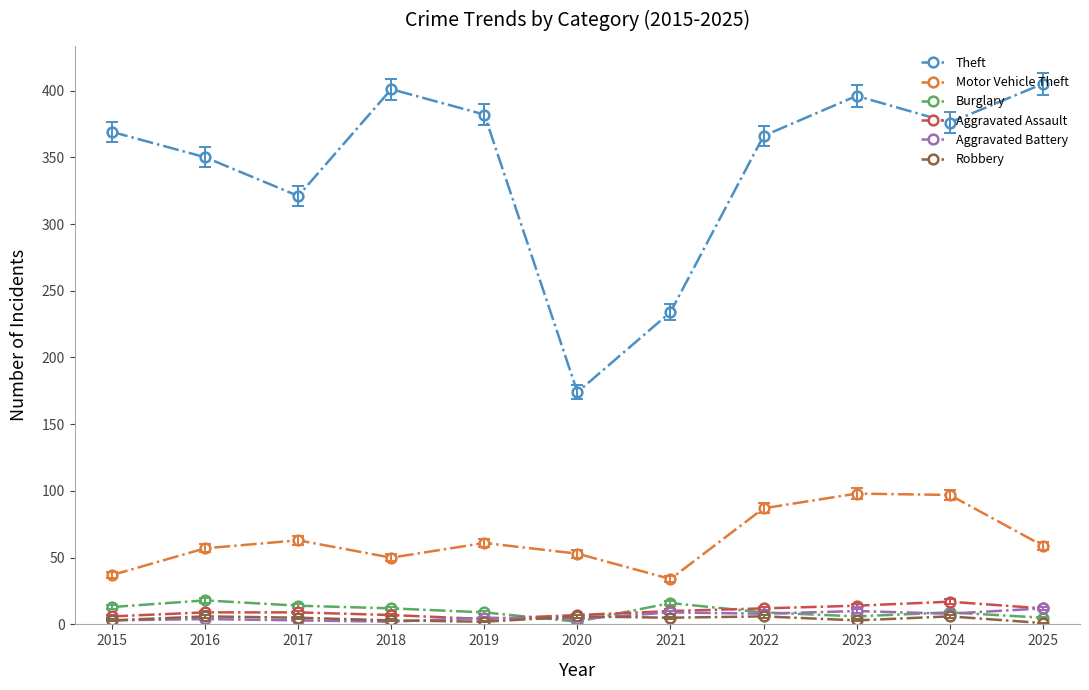

True or false: Motor Vehicle Theft and Aggravated Battery cross at least once.

False